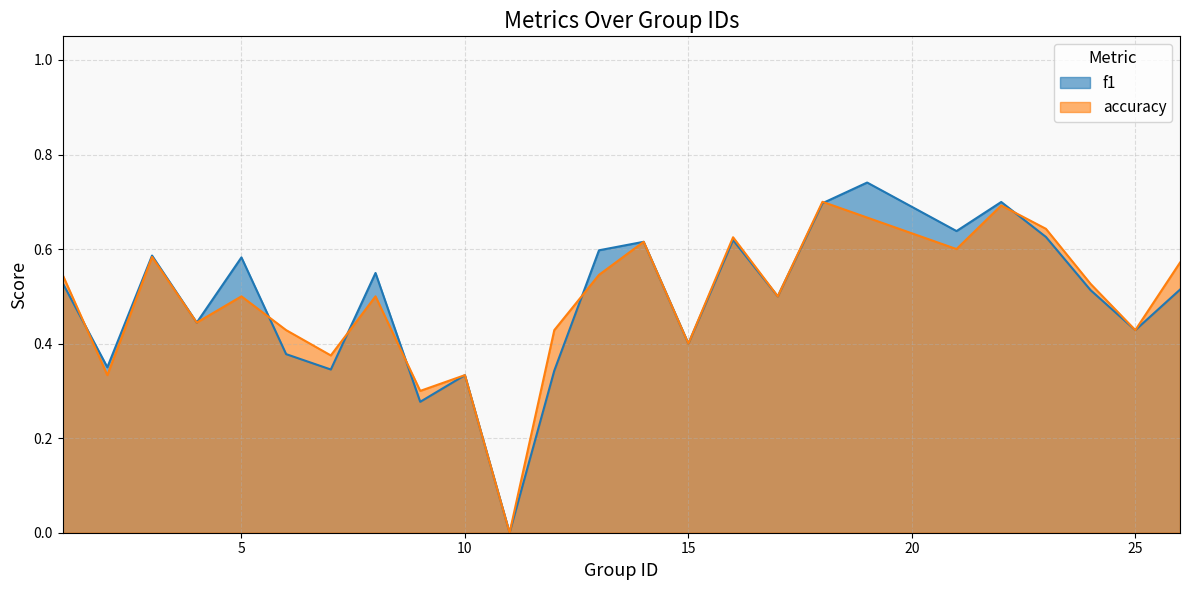

How many lines are shown in the chart?

2